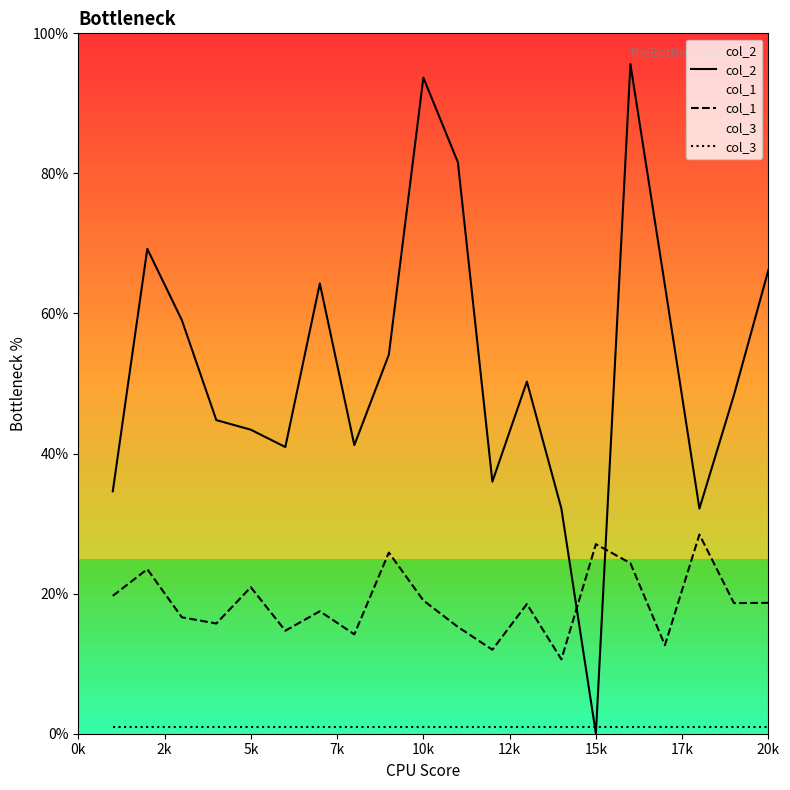

At how many categories does at least one series exceed 41?

14